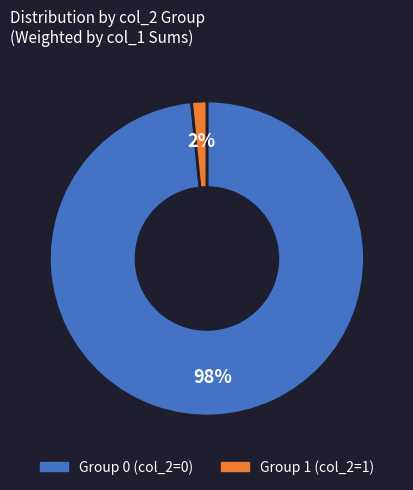

To the nearest percent, what is the average slice percentage?

50%